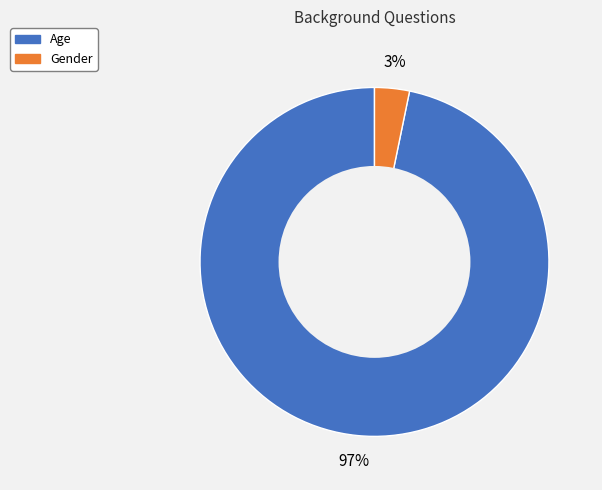

How many slices are in this pie chart?

2